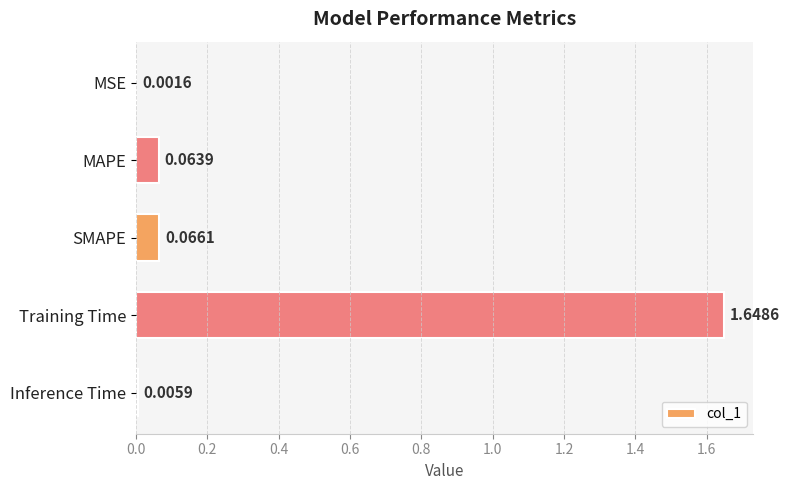

Which label corresponds to the largest value in the chart?

Training Time